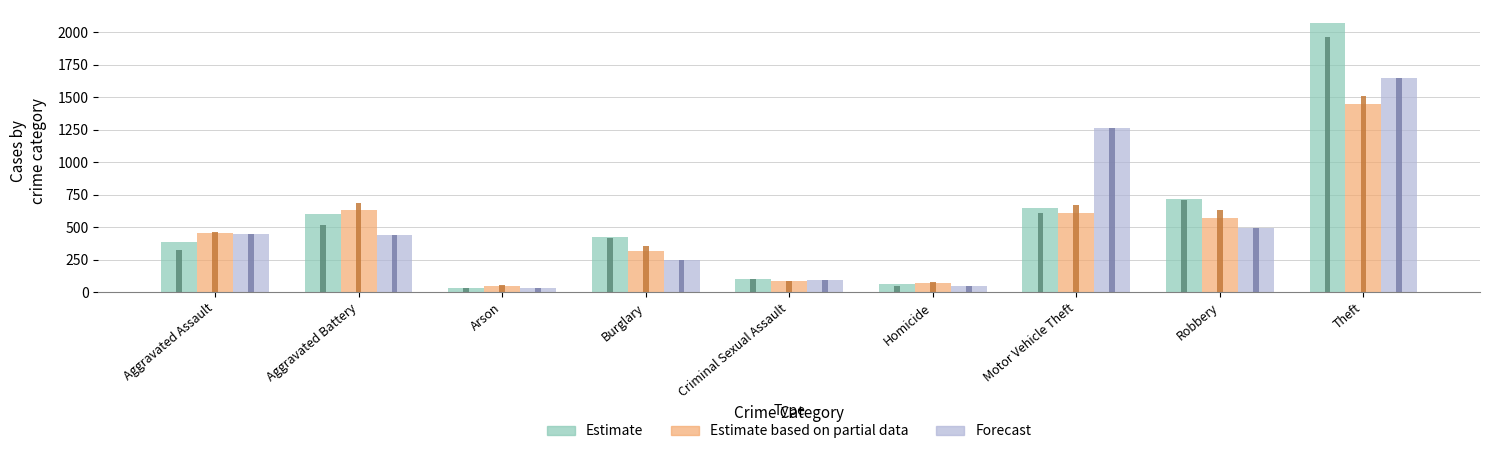

Count the number of categories in the chart.

9